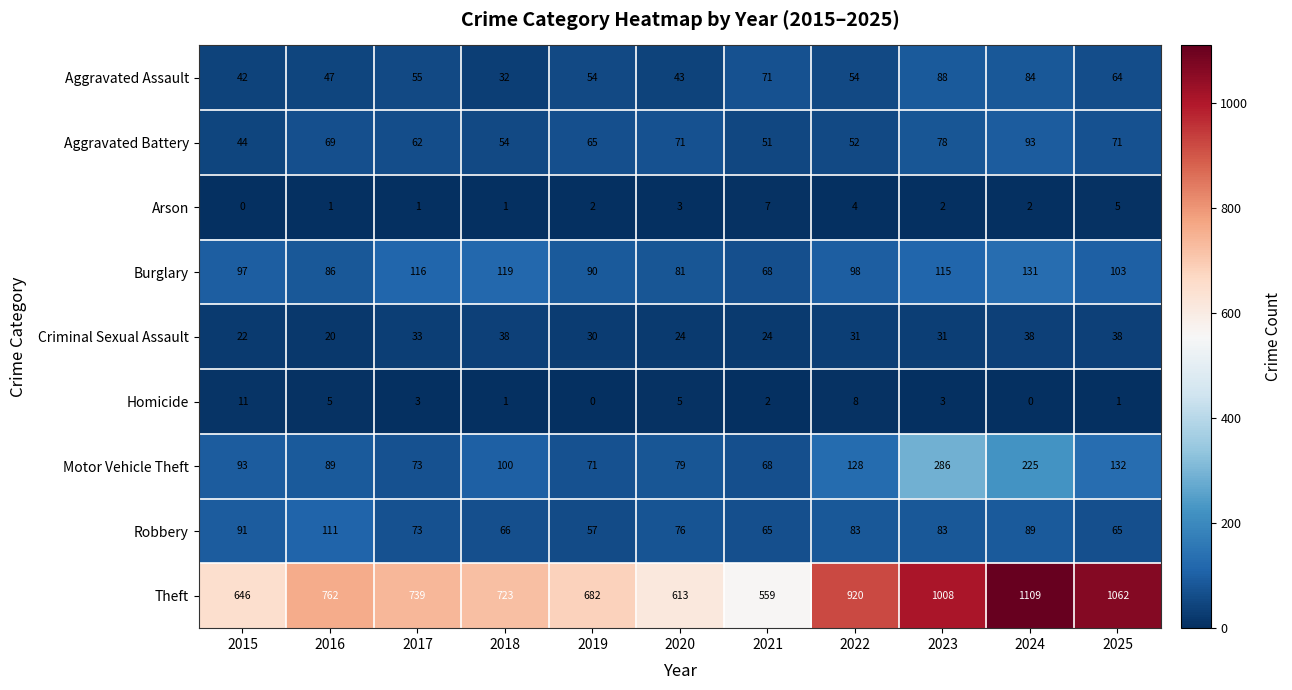

What is the average value of the Aggravated Assault series?

58